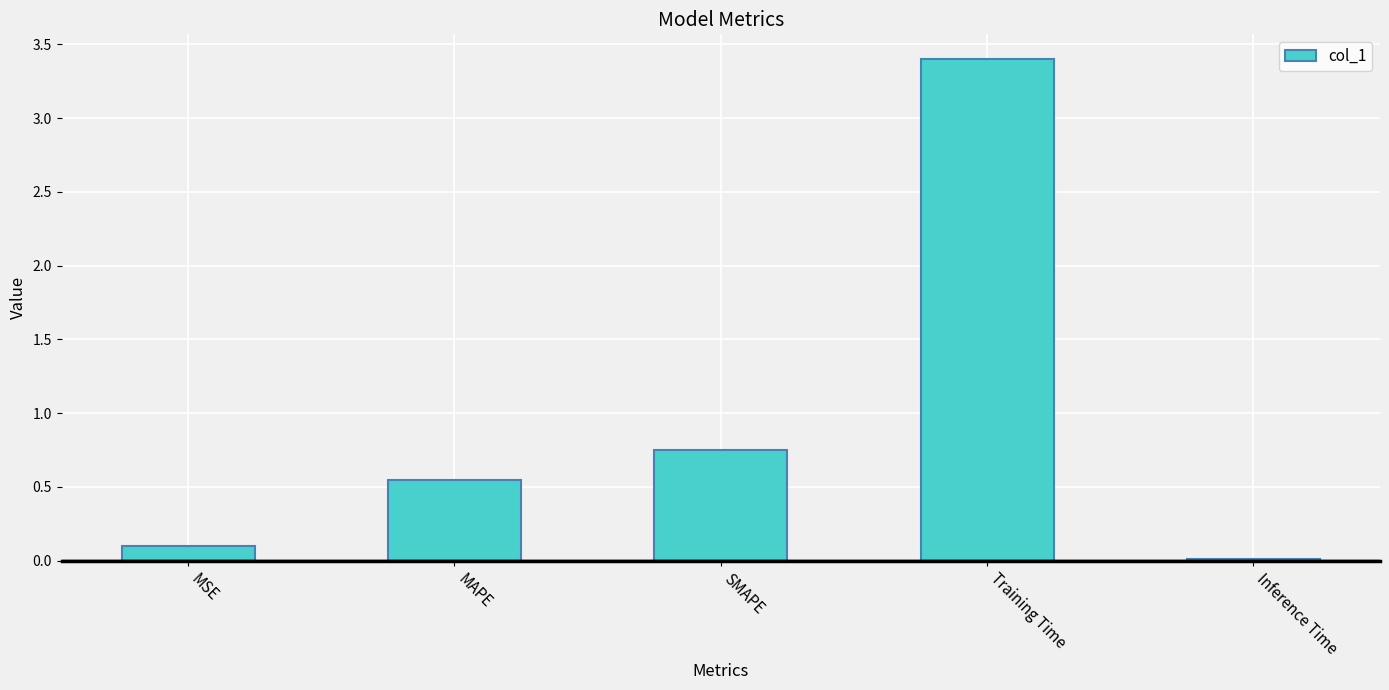

What is the label of the 3rd bar from the right?

SMAPE